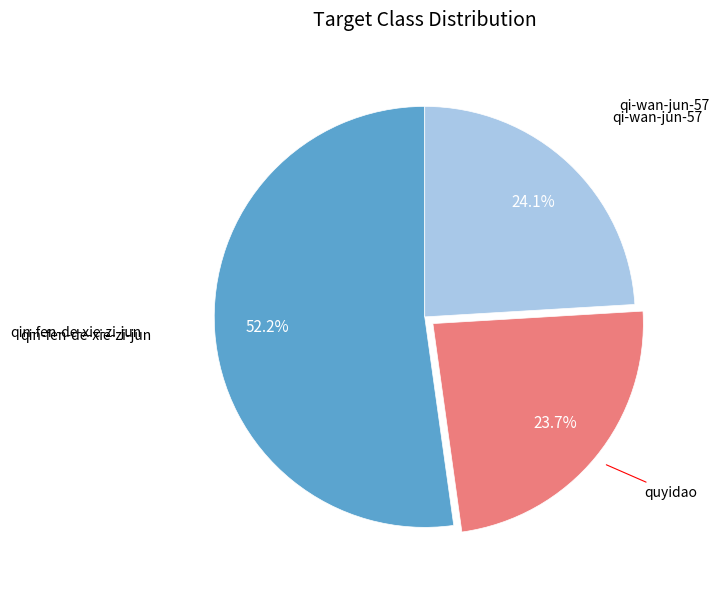

Count the number of slices in the pie.

3